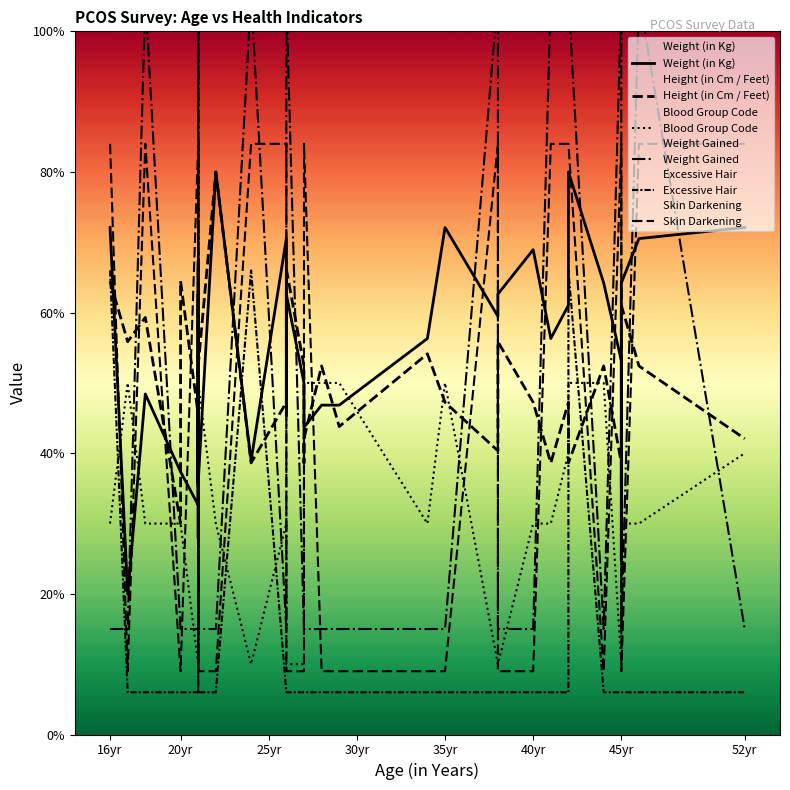

What is the value of the Weight (in Kg) point at the 16th from the left?

35.8